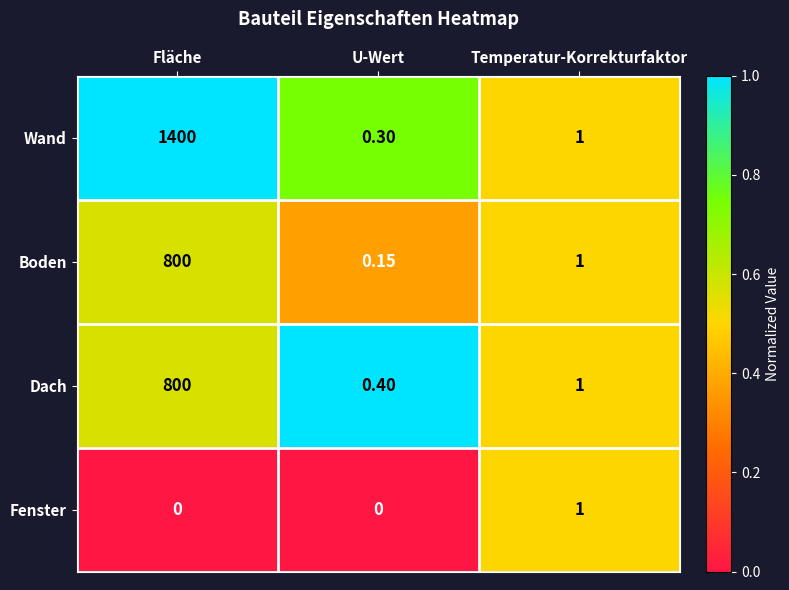

Which label corresponds to the largest value in the chart?

Fläche